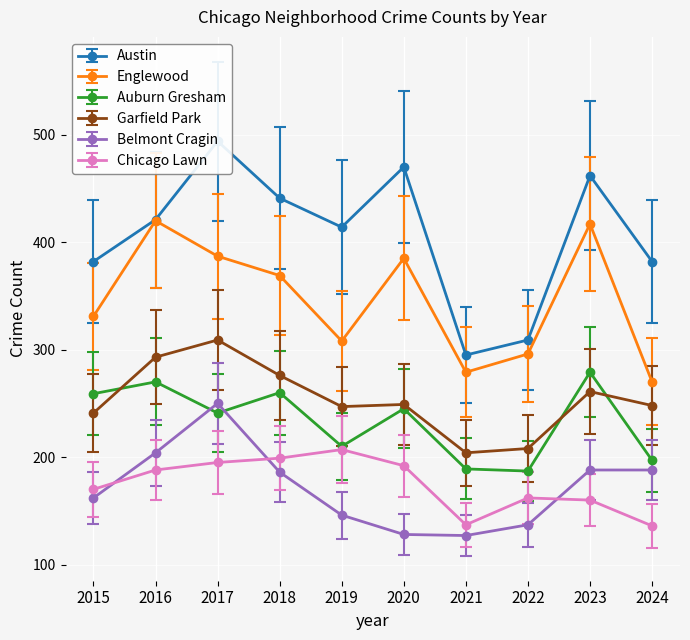

What is the difference between the maximum and minimum values in the Englewood series?

150